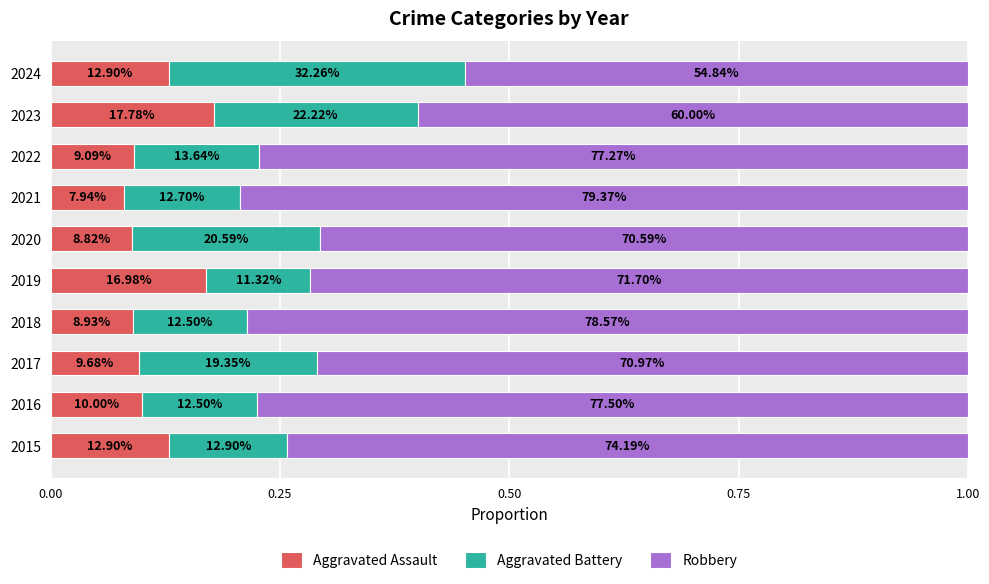

What position from the left is 0.00?

1